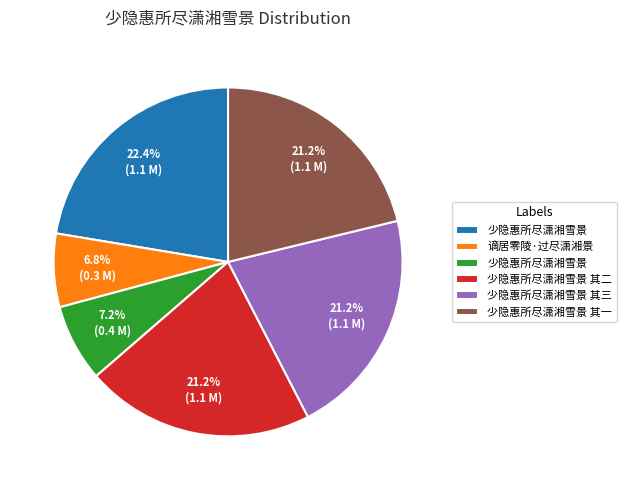

Is there any slice that represents more than half of the pie?

No